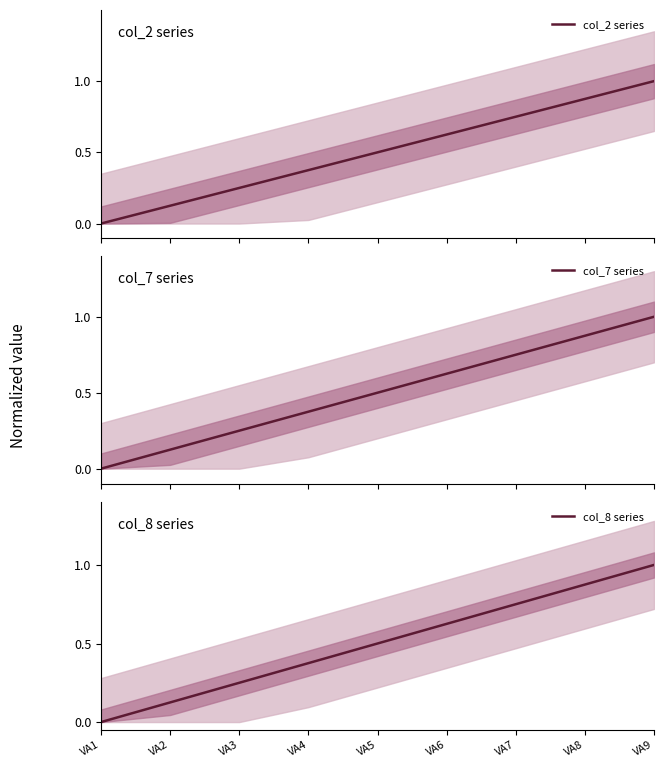

True or false: col_2 series and col_8 series cross at least once.

False